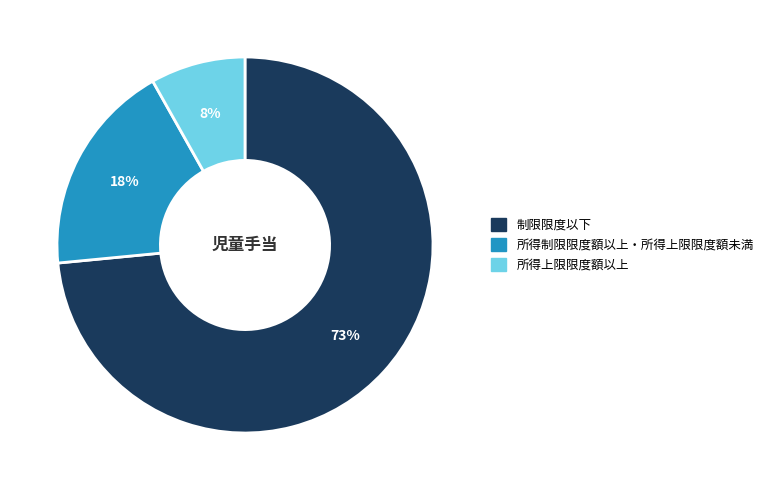

What is the majority slice?

制限限度以下